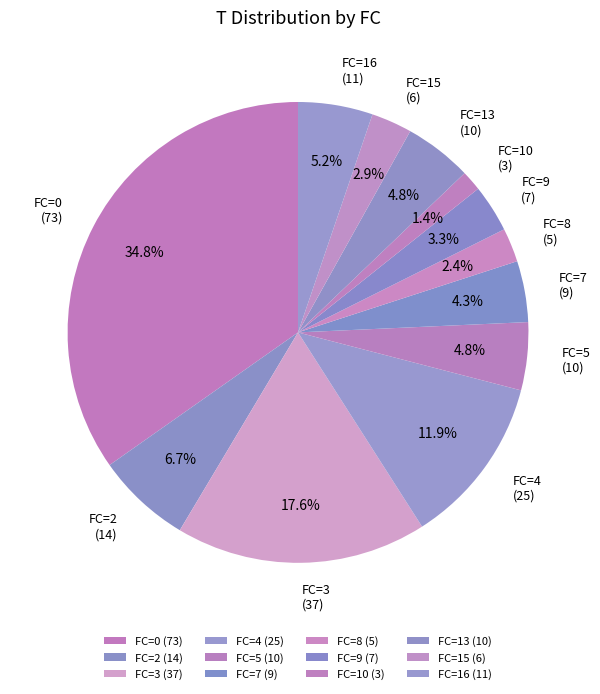

What percentage is NOT represented by FC=13?

95.2%